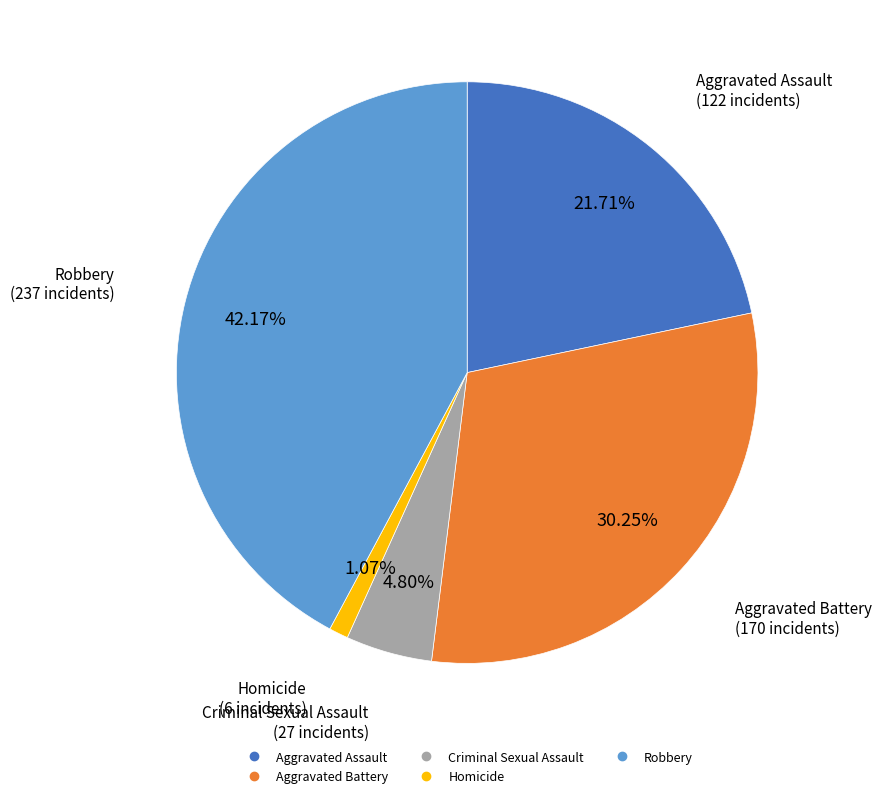

What percentage is the Homicide slice, to the nearest percent?

1%